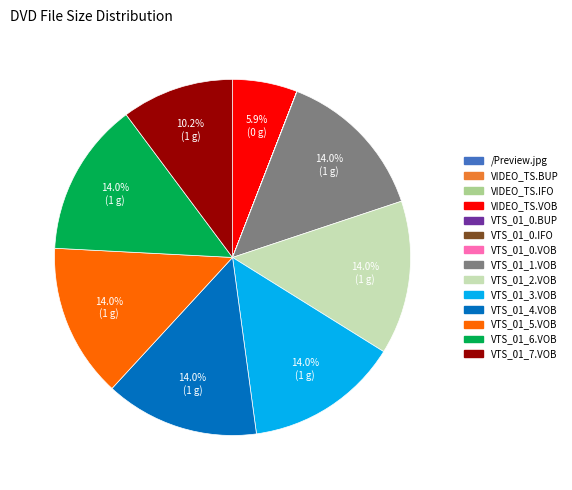

What percentage is the VTS_01_6.VOB slice, to the nearest percent?

14%